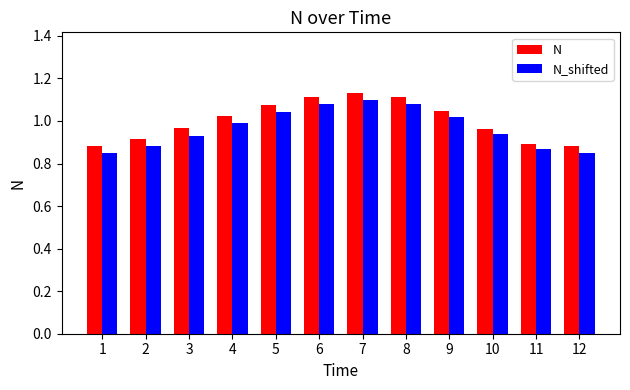

The value of N at 10 is 1.5. True or false?

False